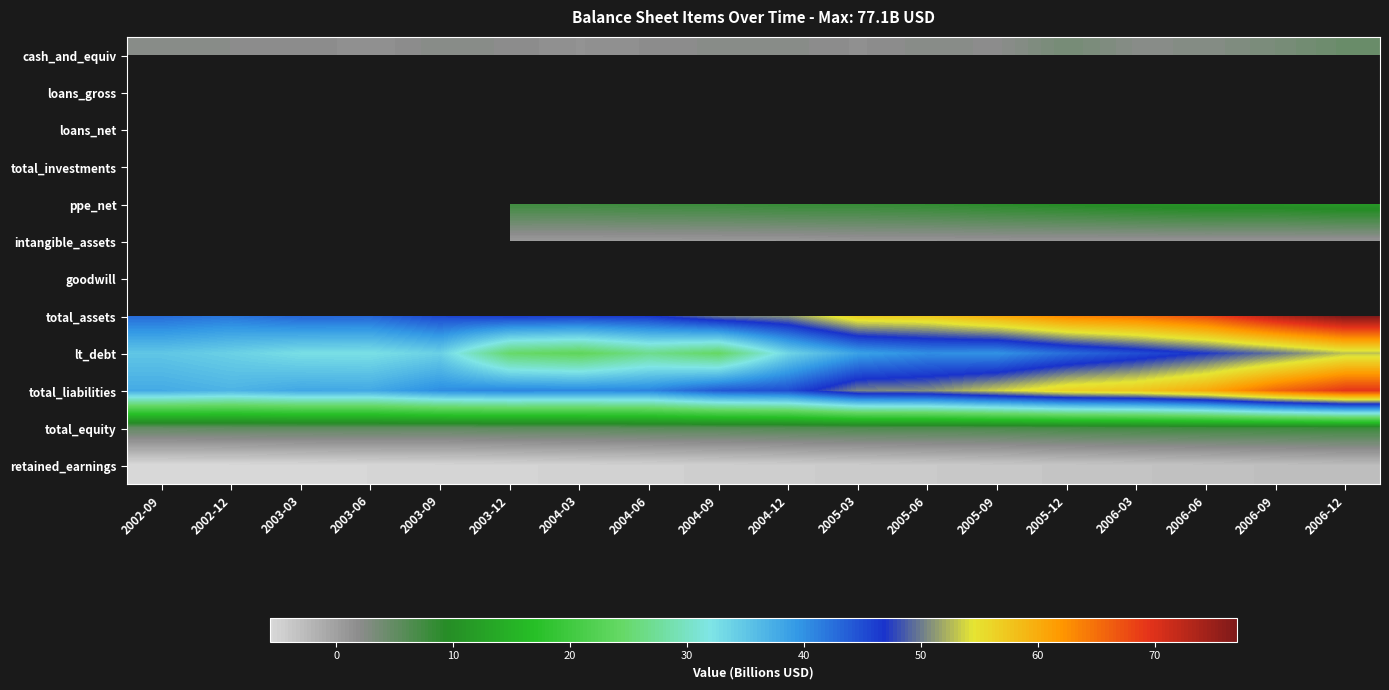

Reading right to left, extract all data points from this chart.

cash_and_equiv: 2006-12=4.5	2006-09=3.3	2006-06=2.5	2006-03=2.3	2005-12=3.7	2005-09=1.9	2005-06=2.2	2005-03=1.6	2004-12=2.2	2004-09=2.2	2004-06=1.8	2004-03=1.4	2003-12=2.0	2003-09=2.3	2003-06=1.4	2003-03=2.0	2002-12=2.0	2002-09=2.3
loans_gross: 2006-12=0.0	2006-09=0.0	2006-06=0.0	2006-03=0.0	2005-12=0.0	2005-09=0.0	2005-06=0.0	2005-03=0.0	2004-12=0.0	2004-09=0.0	2004-06=0.0	2004-03=0.0	2003-12=0.0	2003-09=0.0	2003-06=0.0	2003-03=0.0	2002-12=0.0	2002-09=0.0
loans_net: 2006-12=0.0	2006-09=0.0	2006-06=0.0	2006-03=0.0	2005-12=0.0	2005-09=0.0	2005-06=0.0	2005-03=0.0	2004-12=0.0	2004-09=0.0	2004-06=0.0	2004-03=0.0	2003-12=0.0	2003-09=0.0	2003-06=0.0	2003-03=0.0	2002-12=0.0	2002-09=0.0
total_investments: 2006-12=0.0	2006-09=0.0	2006-06=0.0	2006-03=0.0	2005-12=0.0	2005-09=0.0	2005-06=0.0	2005-03=0.0	2004-12=0.0	2004-09=0.0	2004-06=0.0	2004-03=0.0	2003-12=0.0	2003-09=0.0	2003-06=0.0	2003-03=0.0	2002-12=0.0	2002-09=0.0
ppe_net: 2006-12=11.0	2006-09=10.5	2006-06=10.6	2006-03=10.2	2005-12=9.6	2005-09=9.2	2005-06=8.6	2005-03=8.3	2004-12=8.3	2004-09=7.9	2004-06=7.8	2004-03=7.6	2003-12=7.6	2003-09=0.0	2003-06=0.0	2003-03=0.0	2002-12=0.0	2002-09=0.0
intangible_assets: 2006-12=1.0	2006-09=1.0	2006-06=1.0	2006-03=1.0	2005-12=1.0	2005-09=1.0	2005-06=0.9	2005-03=0.9	2004-12=0.6	2004-09=0.6	2004-06=0.5	2004-03=0.5	2003-12=0.5	2003-09=0.4	2003-06=0.4	2003-03=0.4	2002-12=0.4	2002-09=0.4
goodwill: 2006-12=0.0	2006-09=0.0	2006-06=0.0	2006-03=0.0	2005-12=0.0	2005-09=0.0	2005-06=0.0	2005-03=0.0	2004-12=0.0	2004-09=0.0	2004-06=0.0	2004-03=0.0	2003-12=0.0	2003-09=0.0	2003-06=0.0	2003-03=0.0	2002-12=0.0	2002-09=0.0
total_assets: 2006-12=77.1	2006-09=73.2	2006-06=67.7	2006-03=64.7	2005-12=63.4	2005-09=60.2	2005-06=57.3	2005-03=56.8	2004-12=51.1	2004-09=50.0	2004-06=46.7	2004-03=46.3	2003-12=46.3	2003-09=45.5	2003-06=43.2	2003-03=43.2	2002-12=41.9	2002-09=42.7
lt_debt: 2006-12=52.9	2006-09=49.6	2006-06=47.1	2006-03=44.9	2005-12=42.6	2005-09=39.8	2005-06=40.2	2005-03=38.6	2004-12=33.5	2004-09=24.2	2004-06=26.8	2004-03=23.4	2003-12=24.7	2003-09=34.0	2003-06=32.4	2003-03=32.6	2002-12=34.0	2002-09=35.0
total_liabilities: 2006-12=69.3	2006-09=65.6	2006-06=60.3	2006-03=57.5	2005-12=56.4	2005-09=53.5	2005-06=50.9	2005-03=50.4	2004-12=45.0	2004-09=44.1	2004-06=41.0	2004-03=40.7	2003-12=40.9	2003-09=40.3	2003-06=37.9	2003-03=38.0	2002-12=36.8	2002-09=37.7
total_equity: 2006-12=7.8	2006-09=7.6	2006-06=7.4	2006-03=7.3	2005-12=7.0	2005-09=6.6	2005-06=6.5	2005-03=6.4	2004-12=6.1	2004-09=5.9	2004-06=5.7	2004-03=5.5	2003-12=5.4	2003-09=5.2	2003-06=5.3	2003-03=5.3	2002-12=5.1	2002-09=5.0
retained_earnings: 2006-12=-2.8	2006-09=-3.1	2006-06=-3.3	2006-03=-3.5	2005-12=-3.7	2005-09=-3.9	2005-06=-4.1	2005-03=-4.3	2004-12=-4.5	2004-09=-4.7	2004-06=-4.8	2004-03=-5.0	2003-12=-5.1	2003-09=-5.3	2003-06=-5.4	2003-03=-5.5	2002-12=-5.6	2002-09=-5.7